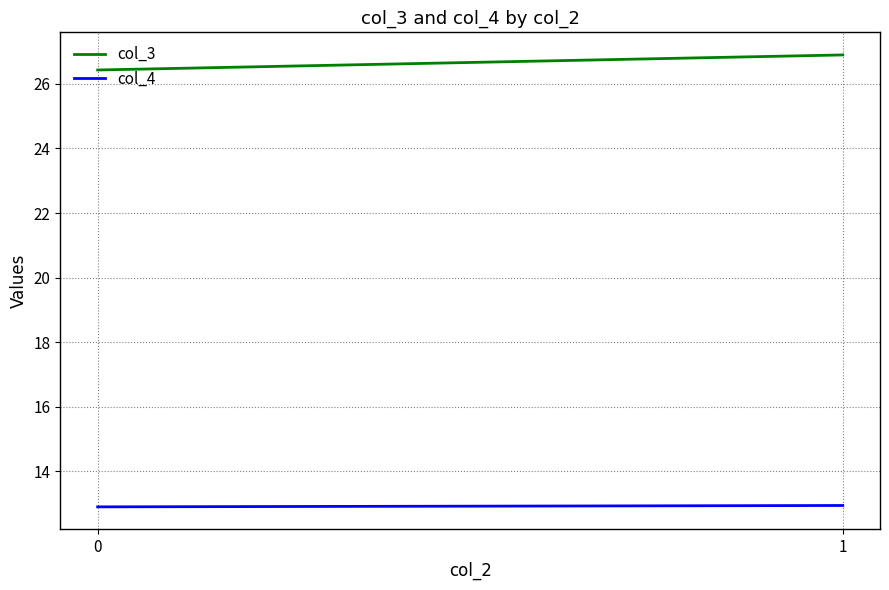

Reading left to right, what are all the values shown in this chart?

col_3: 0=26.4	1=26.9
col_4: 0=12.9	1=12.9